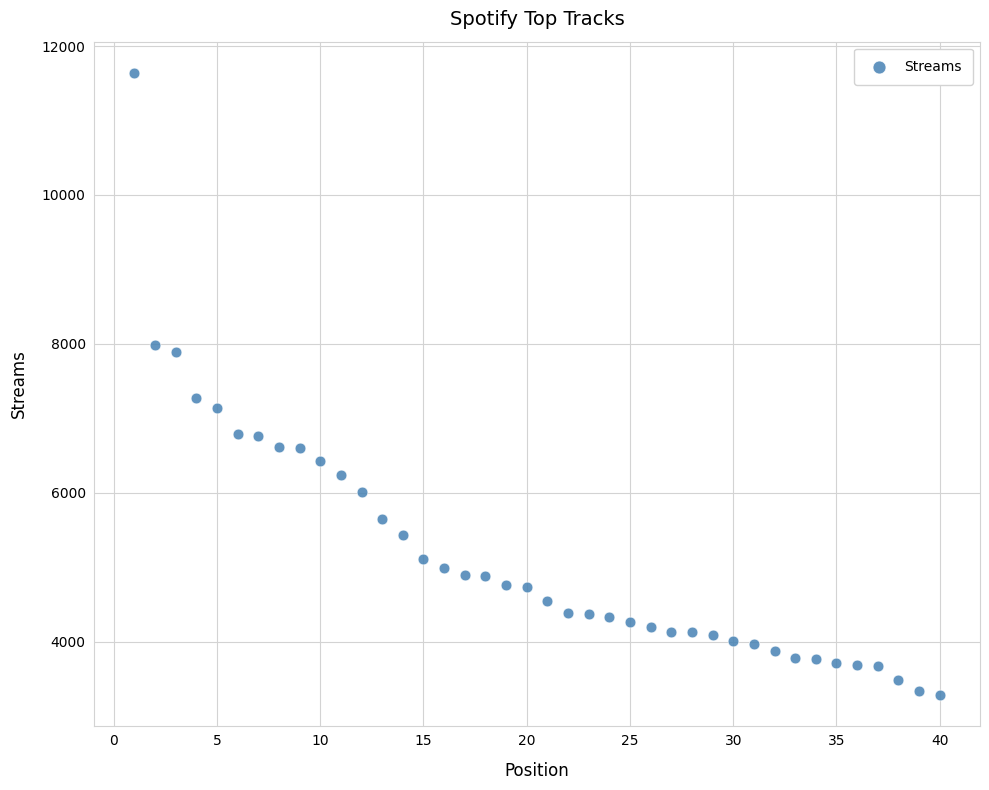

What is the range of Y values (max minus min)?

8355